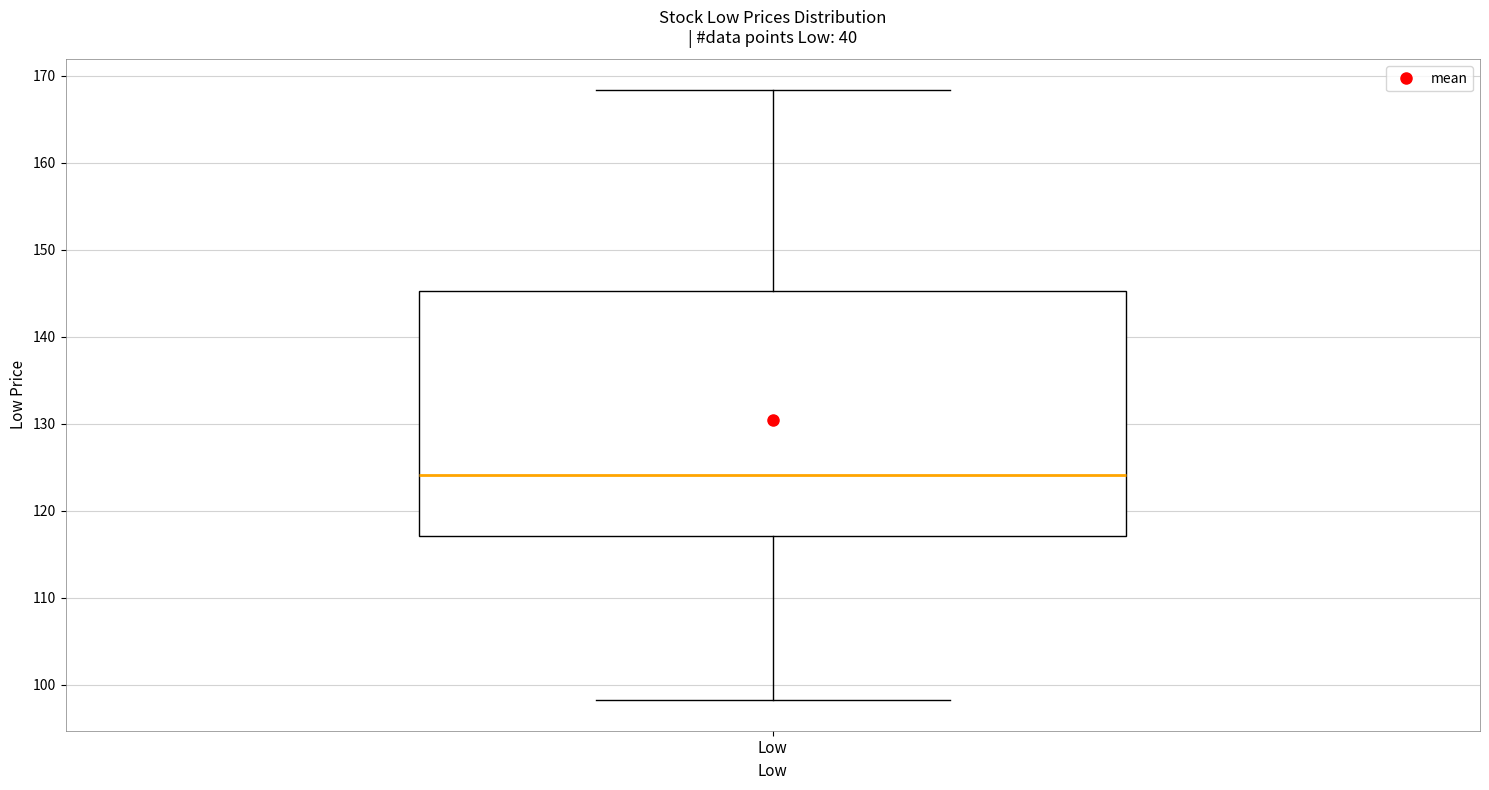

Read this box plot against the y-axis: the position of the median line, the range covered by the box, and the ends of both whiskers. The values are not printed on the chart, so give them approximately, as read against the axis.

median 124, box 117 to 145, whiskers 98 to 168